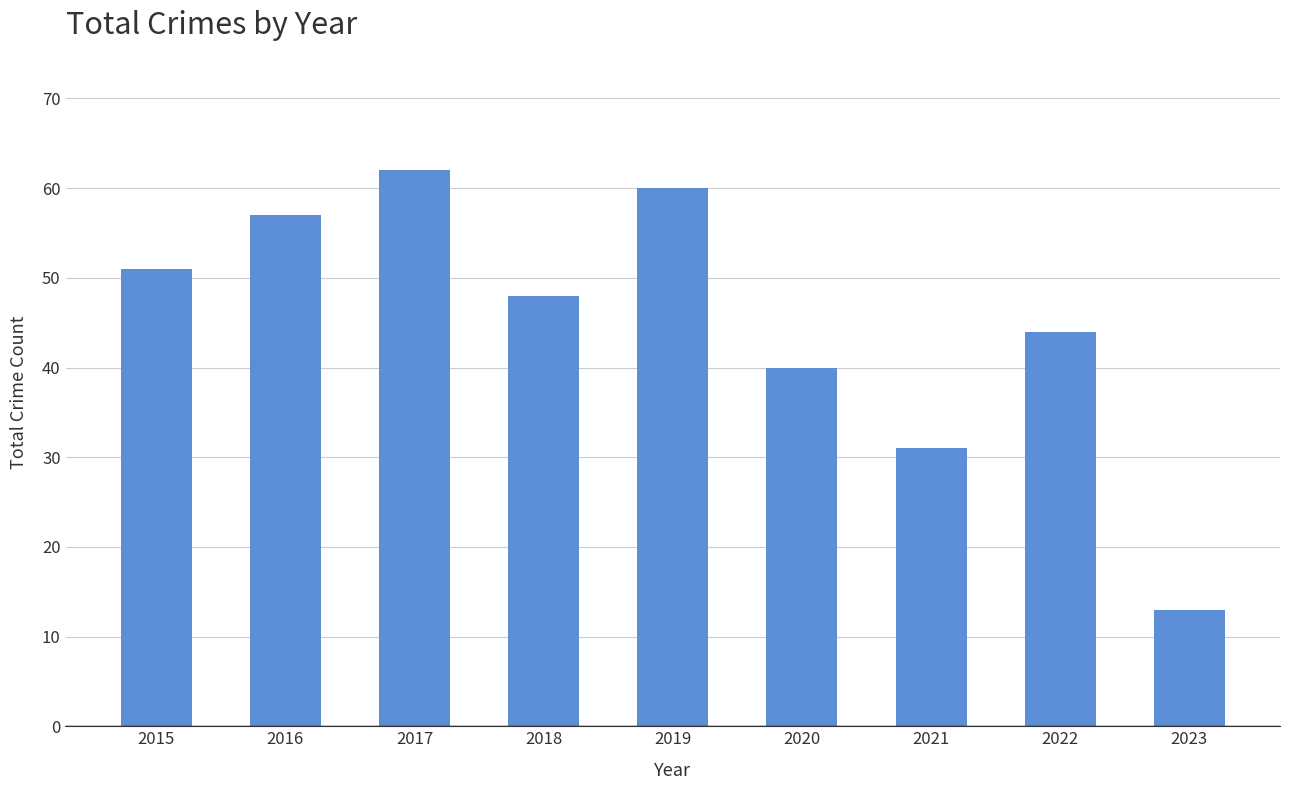

How many data points are less than 48?

4